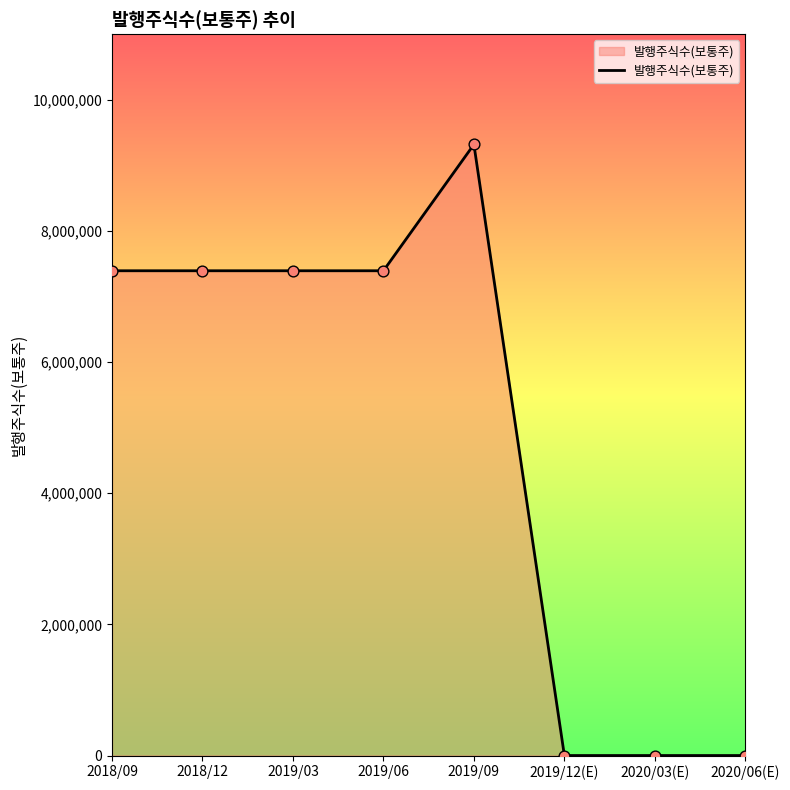

Between 2020/03(E) and 2019/03, which is larger?

2019/03